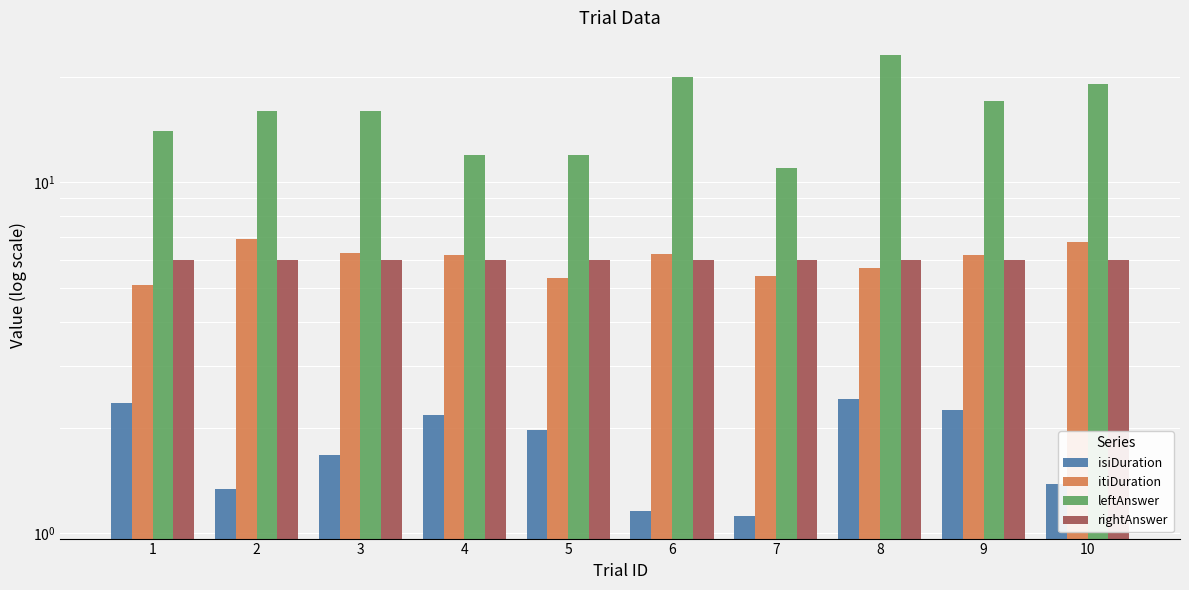

The isiDuration series shows 1.1 at 7. True or false?

True